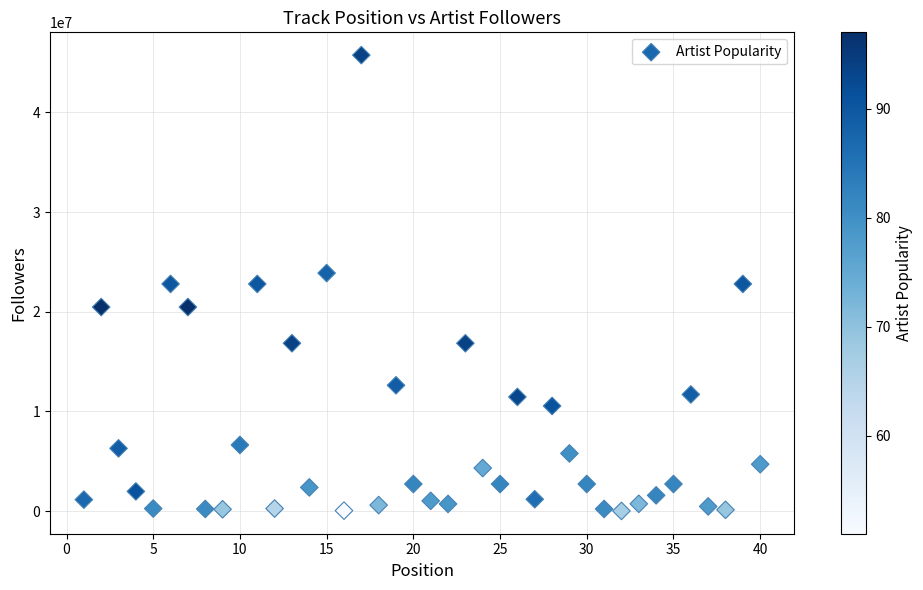

What is the range of X values (max minus min)?

39